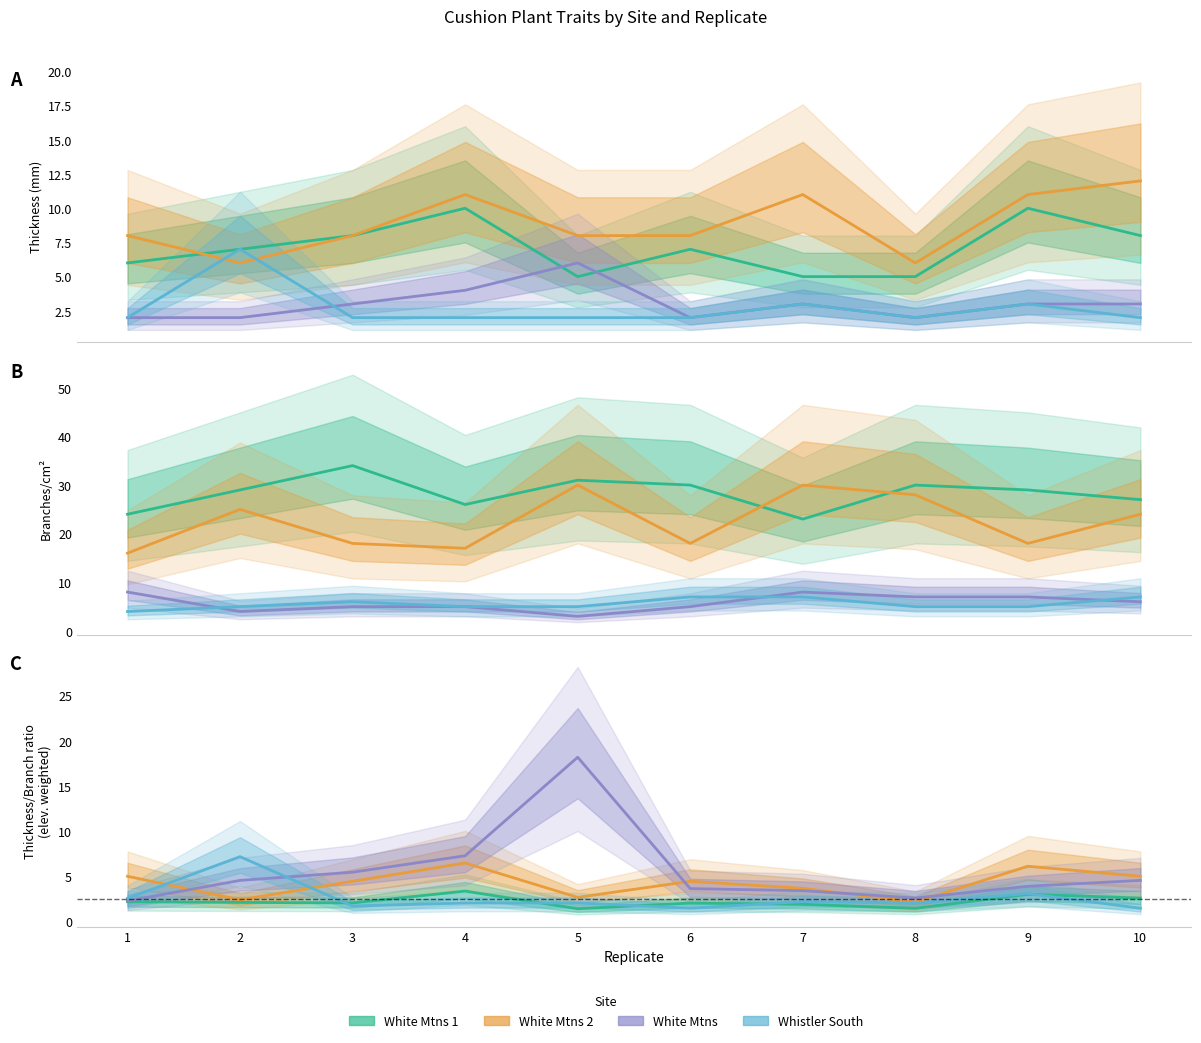

At how many categories does at least one series exceed 10?

1